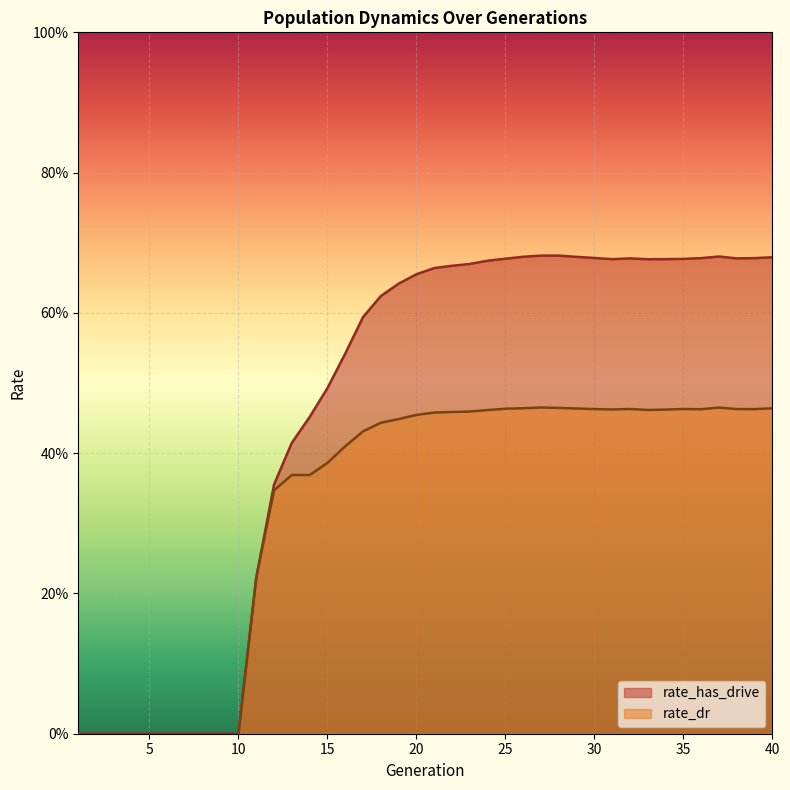

How many data points does each series have?

40